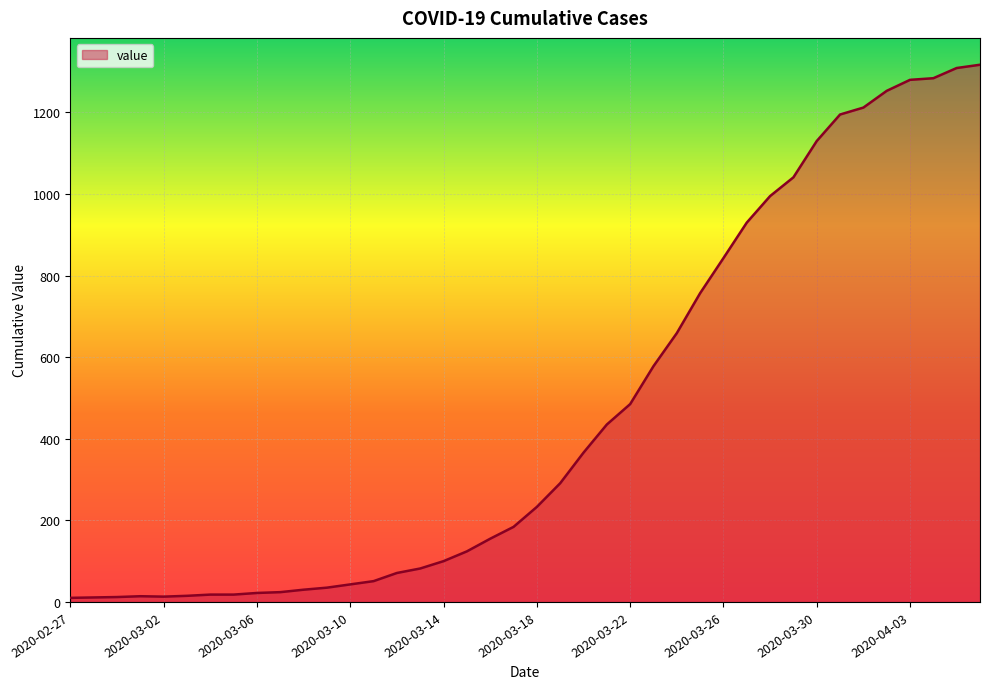

What is the greatest value displayed?

1317